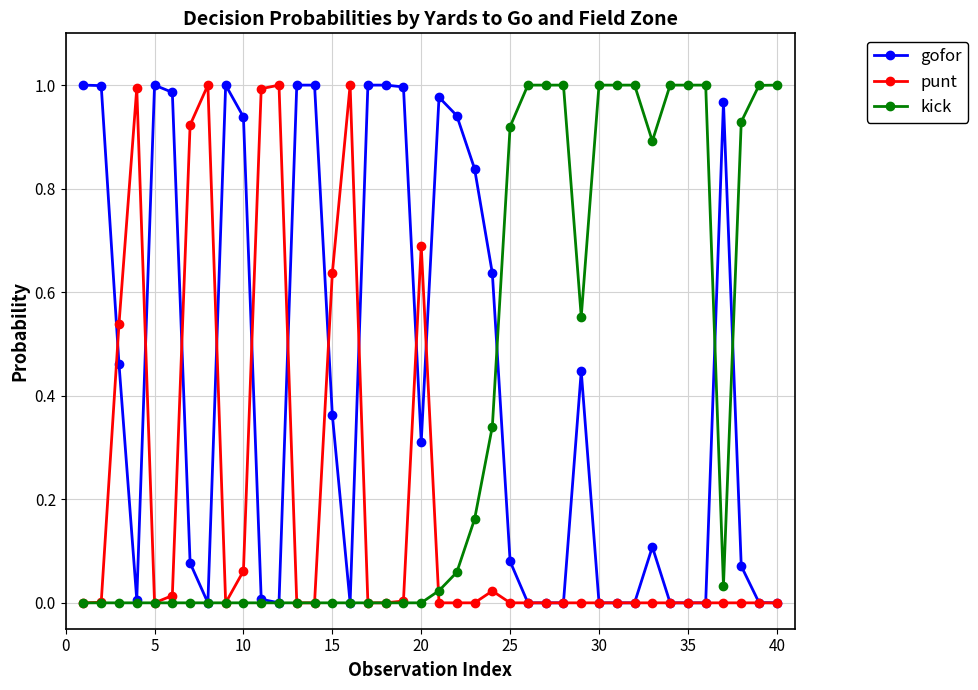

List the series in order of their overall mean, highest first.

gofor, kick, punt